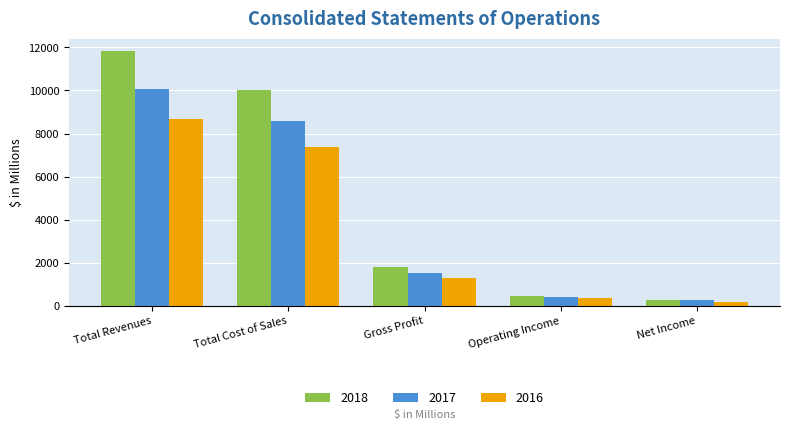

Which category has the lowest value across all series?

Net Income